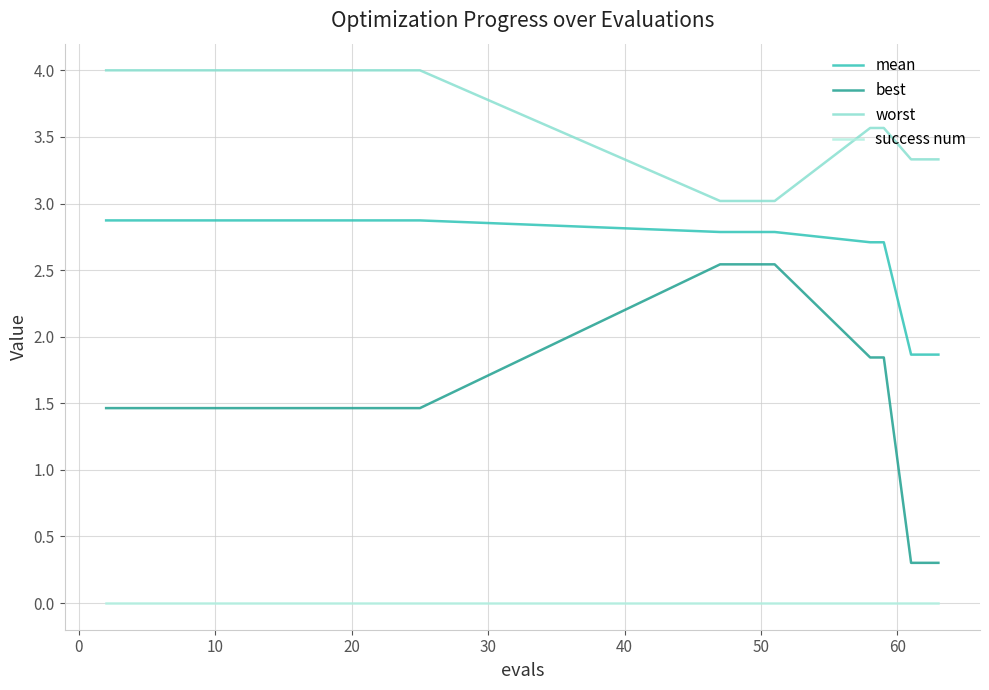

Which series has the largest total across all categories?

worst